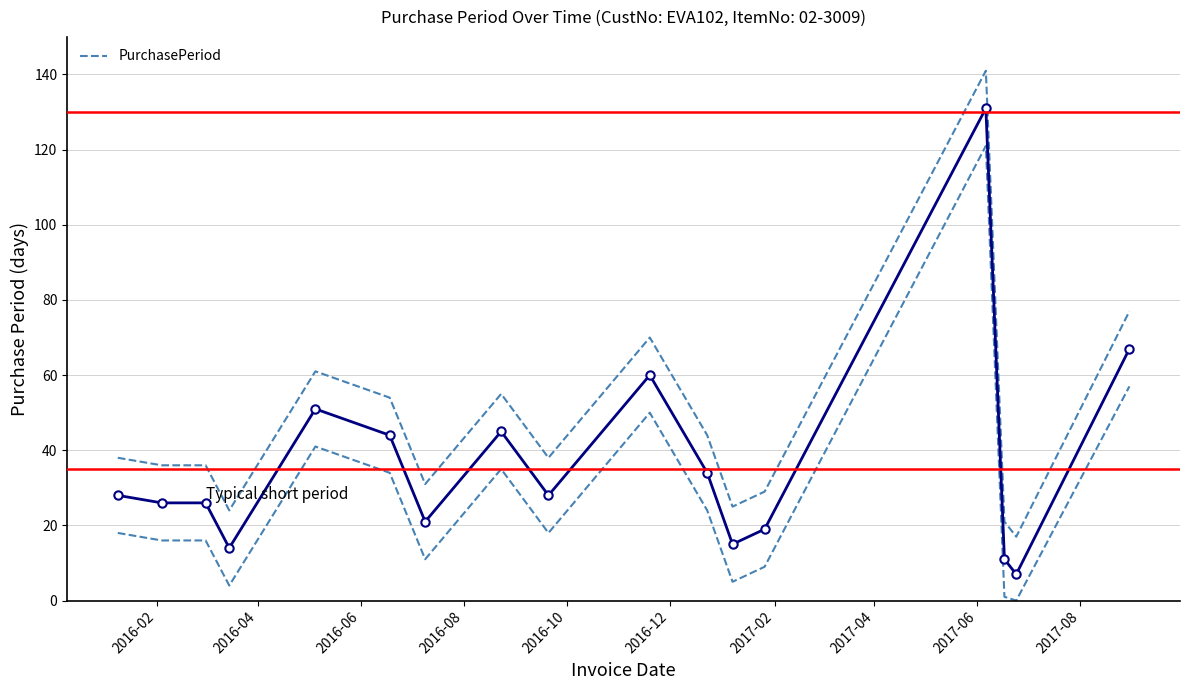

How many data points does each series have?

17